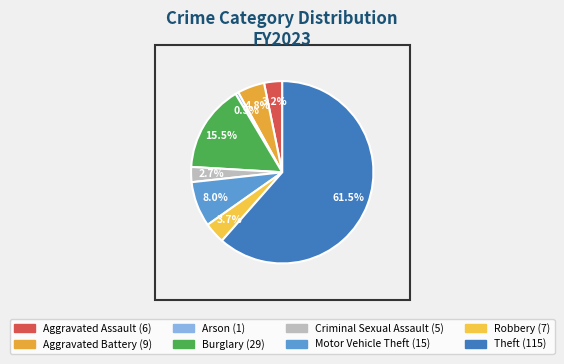

Rank the categories by value from lowest to highest.

Arson, Criminal Sexual Assault, Aggravated Assault, Robbery, Aggravated Battery, Motor Vehicle Theft, Burglary, Theft